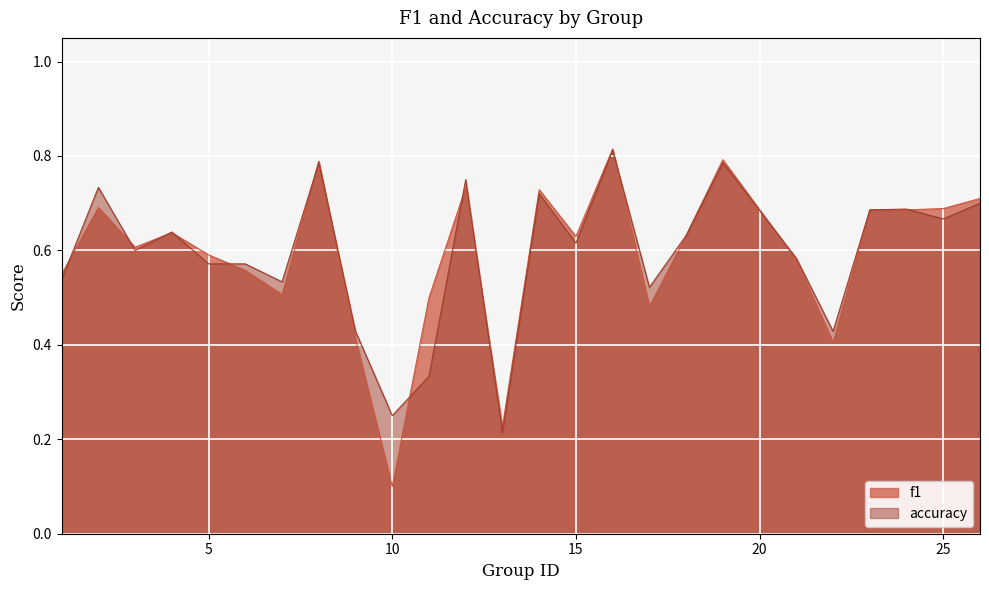

What is the value of the f1 point at the 21st from the left?

0.4